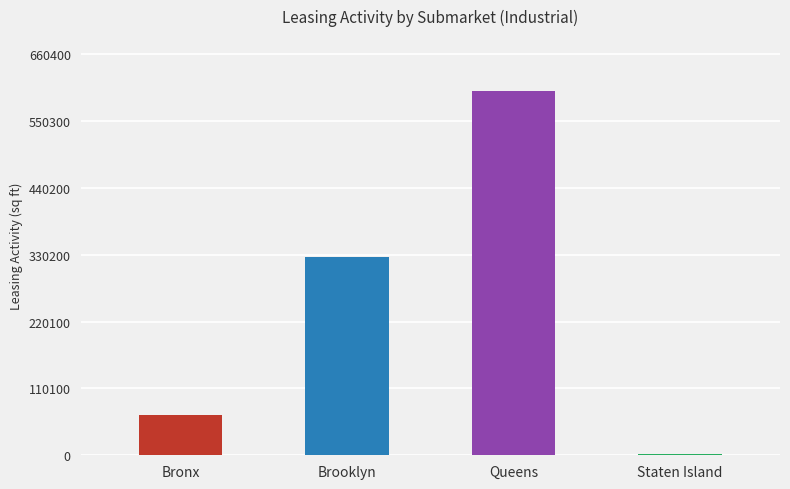

Reading right to left, extract all data points from this chart.

Staten Island=1500	Queens=600331	Brooklyn=325744	Bronx=66184